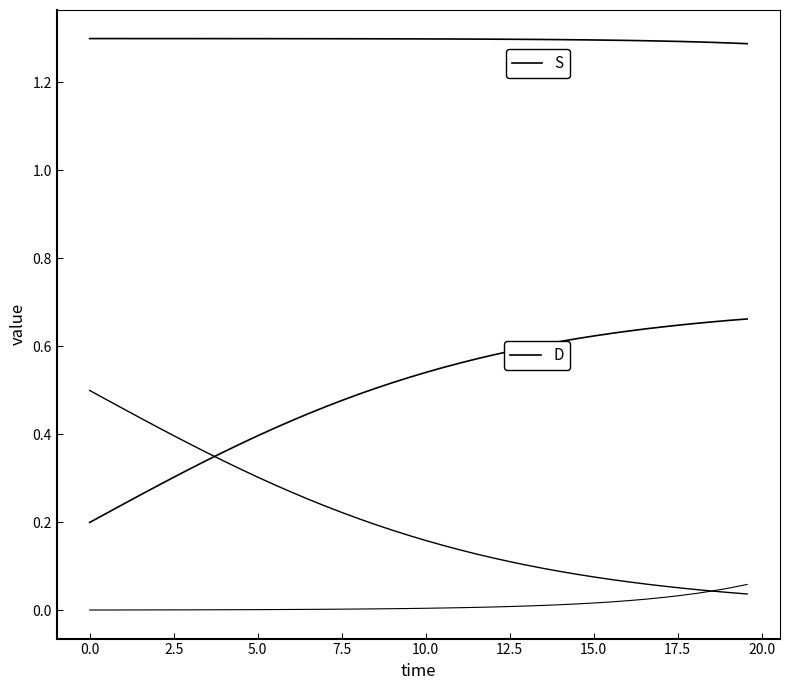

Does the chart have visible grid lines?

No